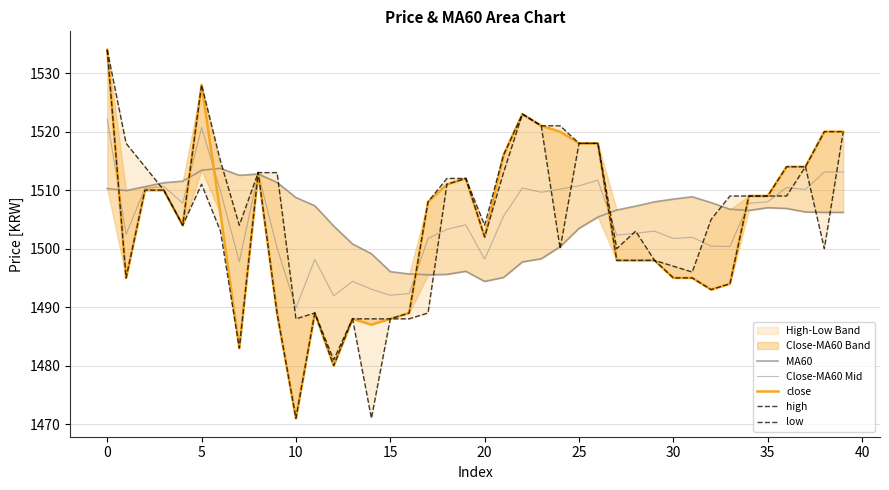

What is the label of the 18th point from the left?

17